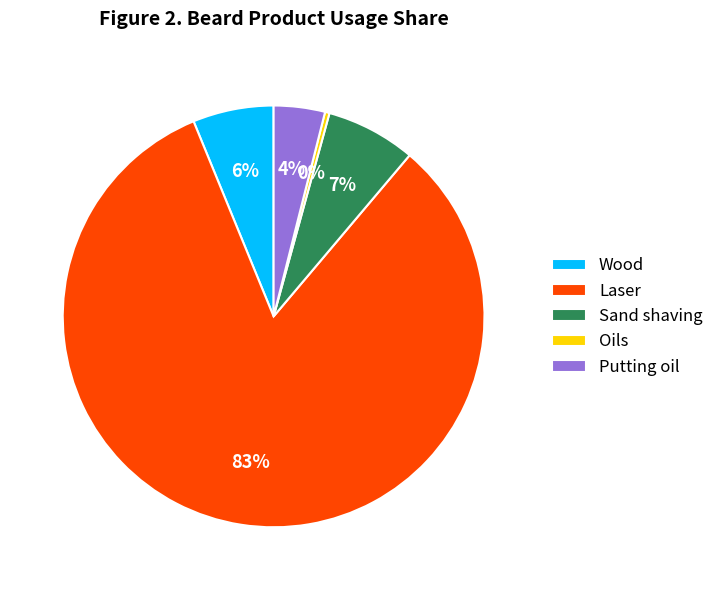

How many segments does this pie chart have?

5